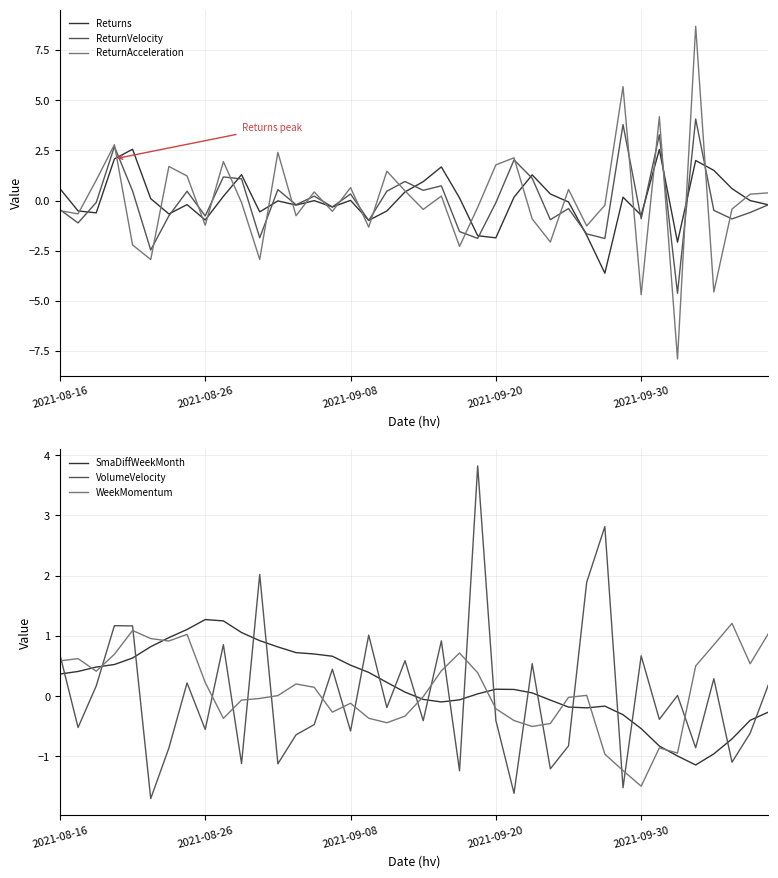

The VolumeVelocity series shows -0.9 at 2021-09-08. True or false?

False